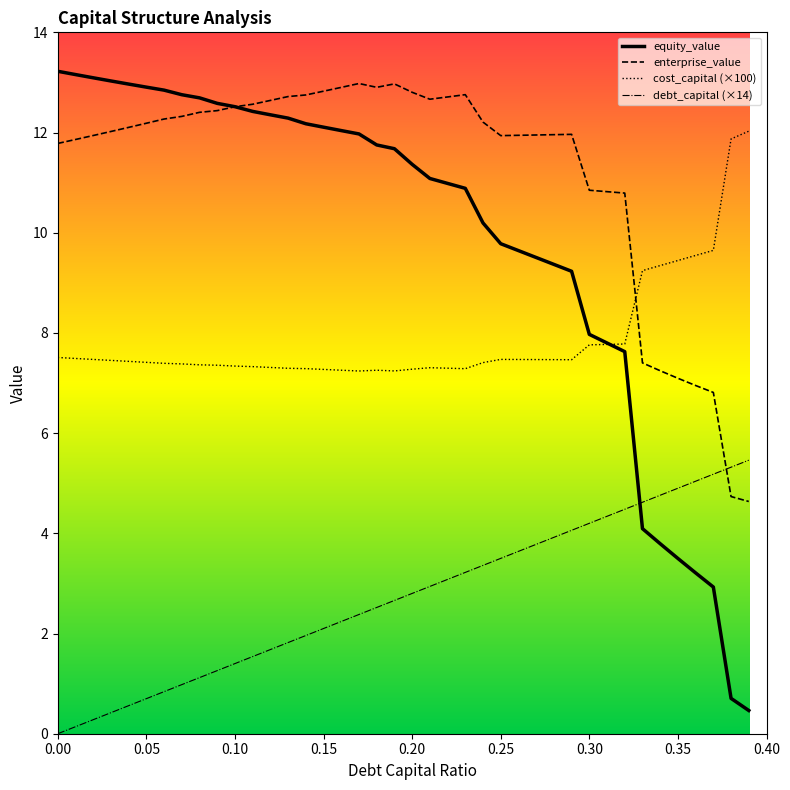

True or false: debt_capital (×14) and equity_value intersect in this chart.

True